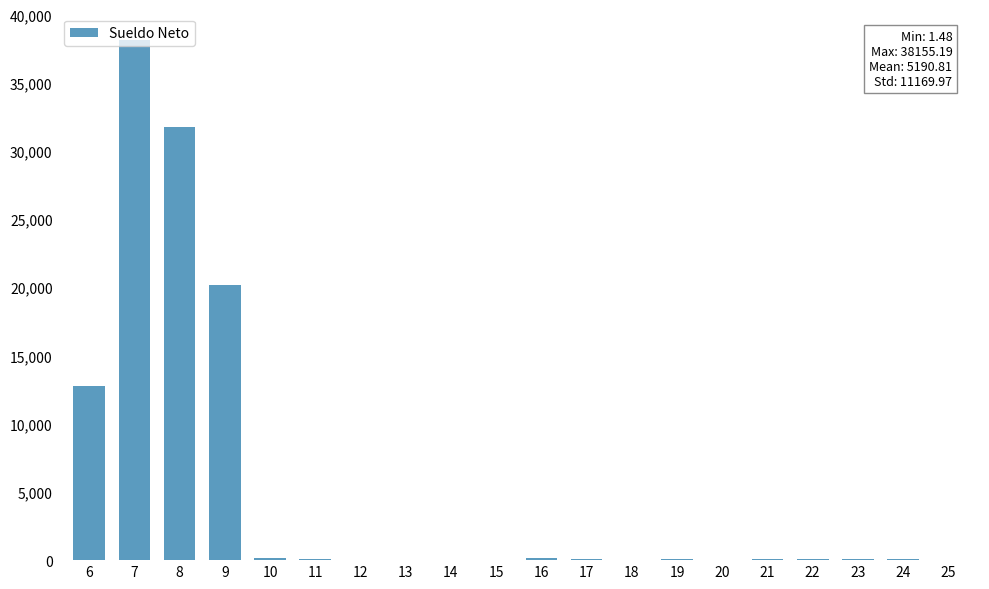

What is the greatest value displayed?

38155.2